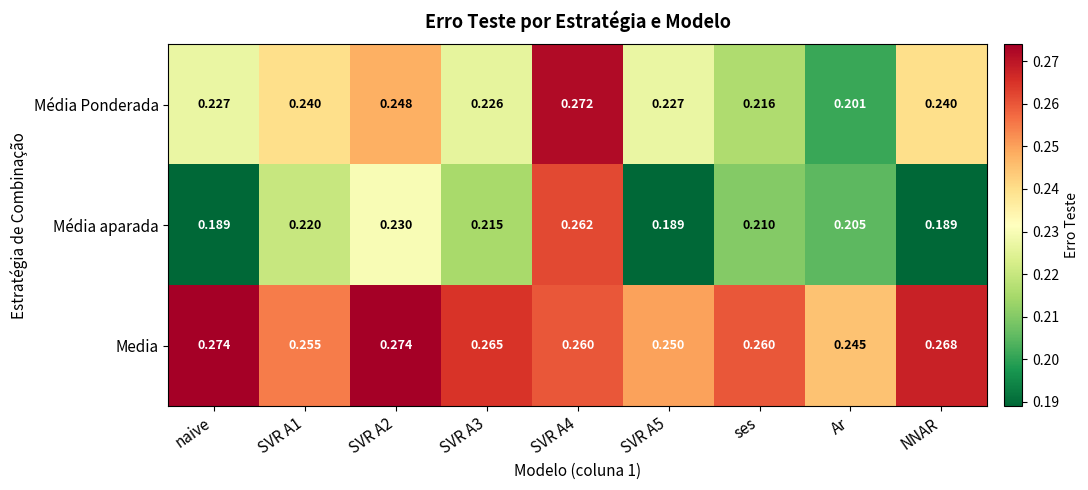

Which series changed the most between SVR A1 and NNAR?

Média aparada